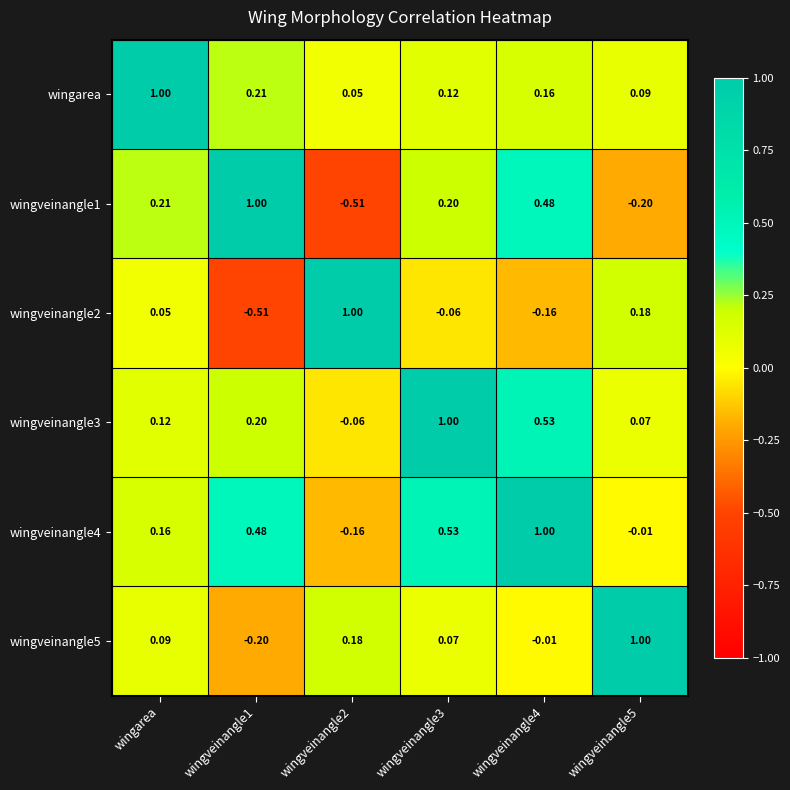

Where does the wingveinangle2 series first go above 0?

wingarea